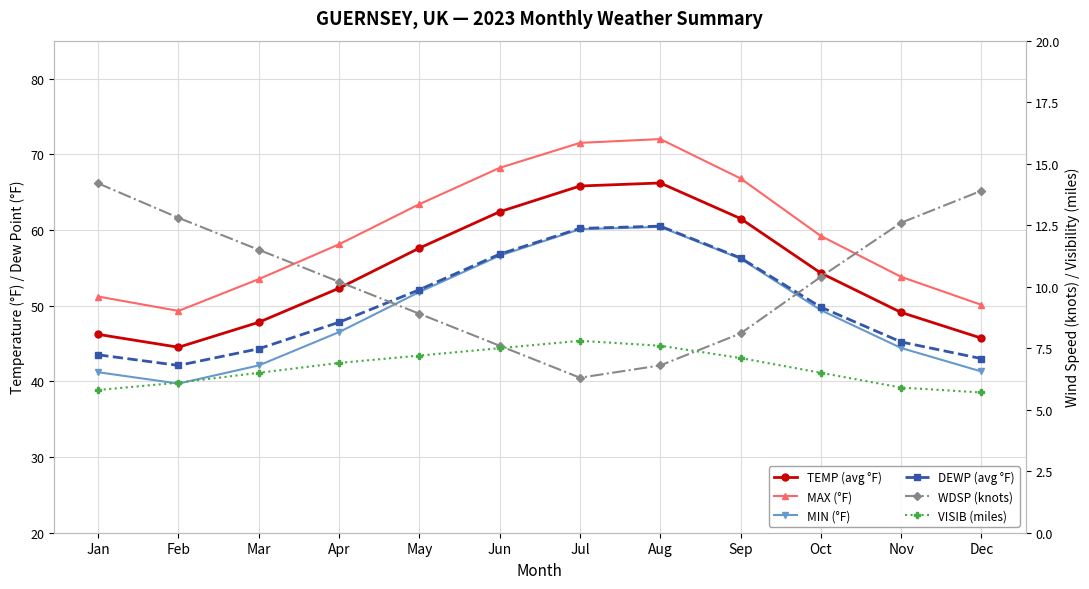

Is it true that MIN (°F) equals 35.6 at Jun?

False